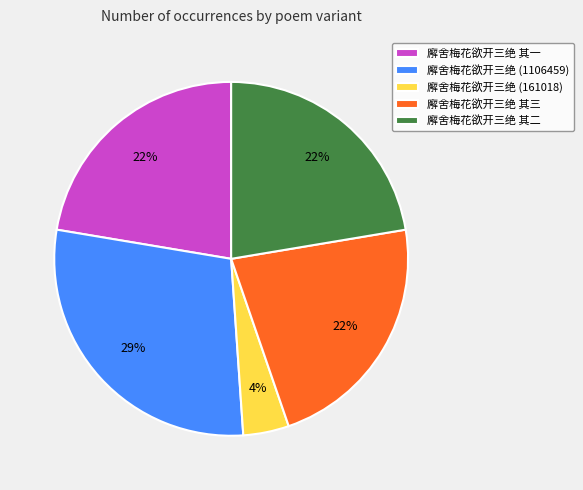

Do 廨舍梅花欲开三绝 其三 and 廨舍梅花欲开三绝 其一 together represent more than half of the pie?

No